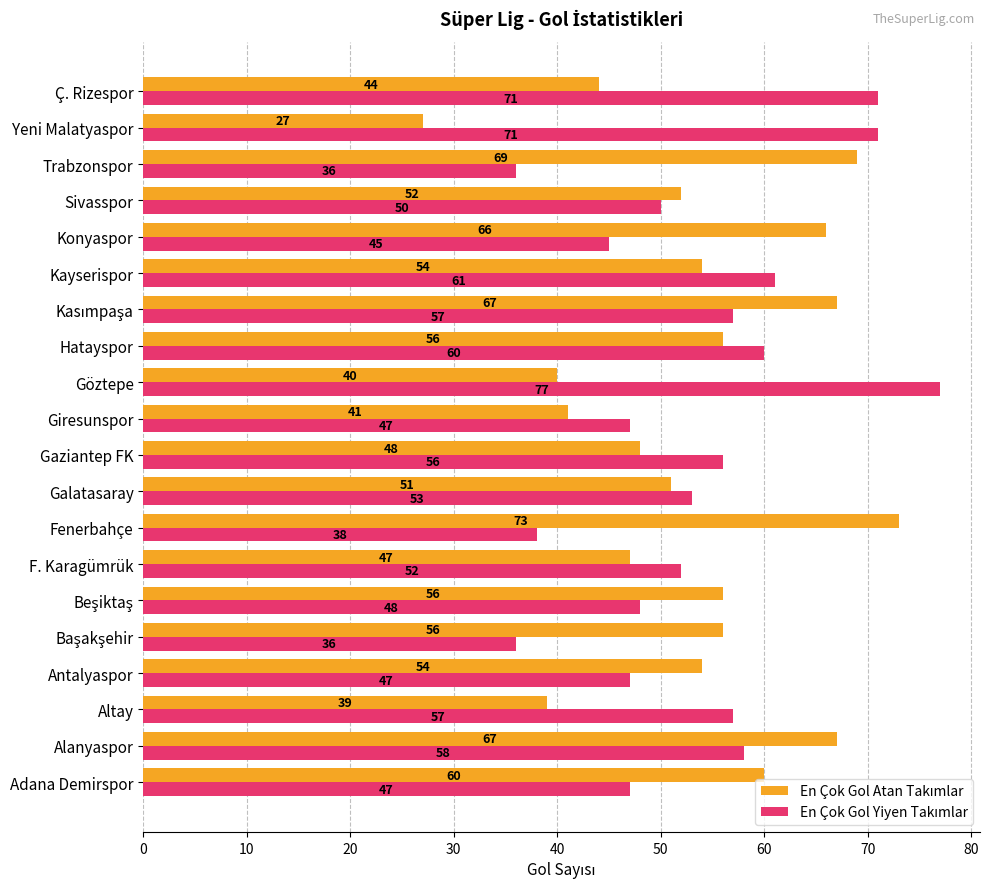

At how many categories does at least one series exceed 65?

8